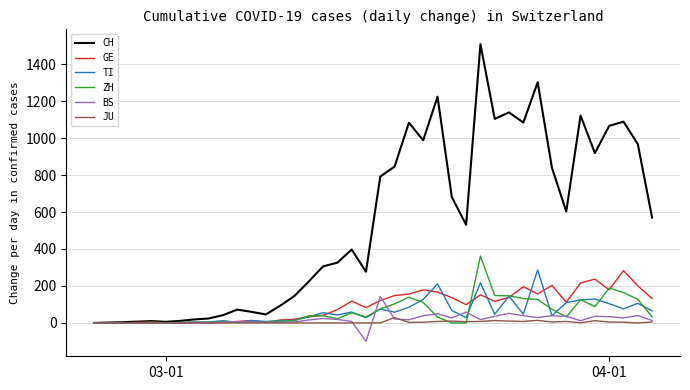

What is the minimum value shown in the chart?

-100